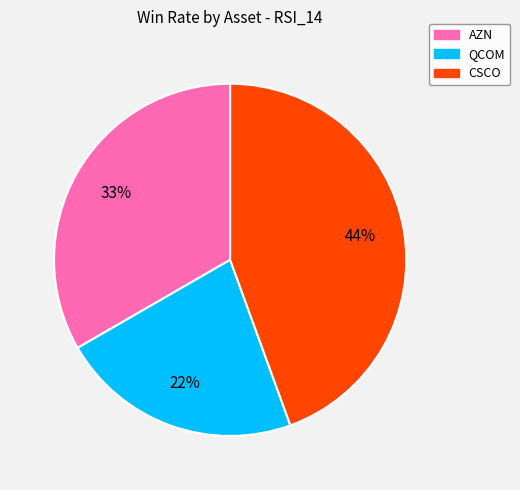

What percentage is the AZN slice, to the nearest percent?

33%